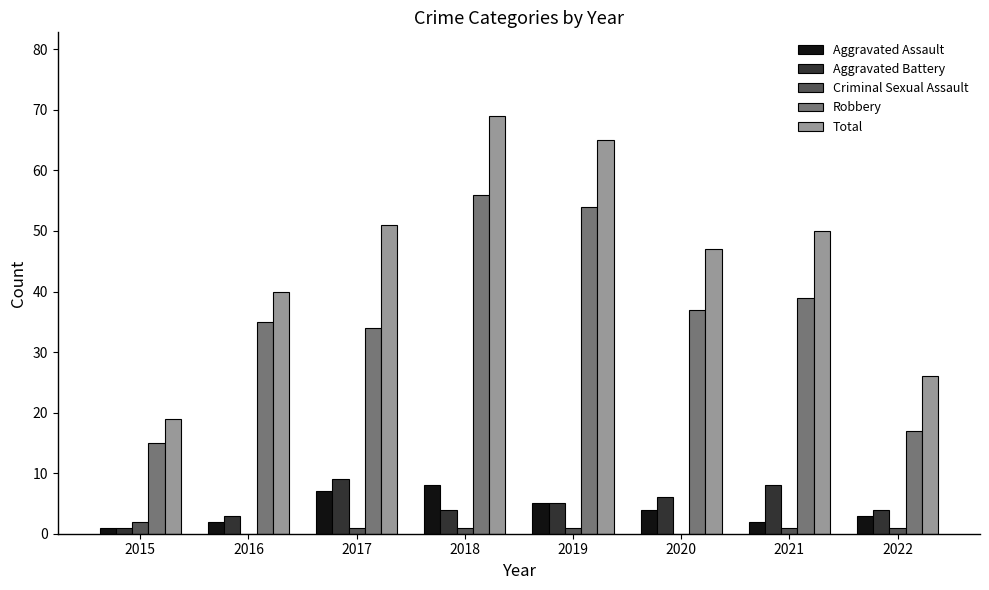

Which category has the highest value across all series?

2018